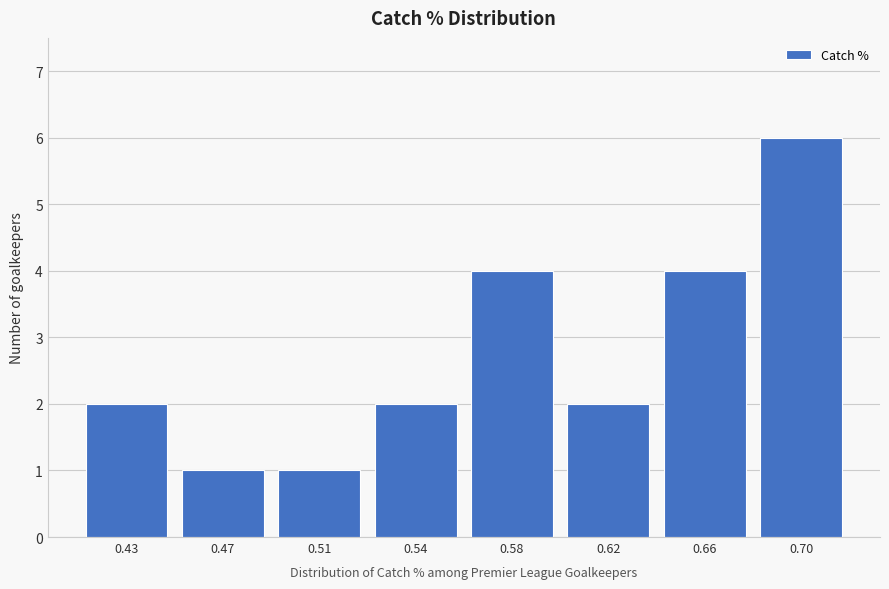

Reading right to left, transcribe all the data shown in this chart.

0.70=6	0.66=4	0.62=2	0.58=4	0.54=2	0.51=1	0.47=1	0.43=2